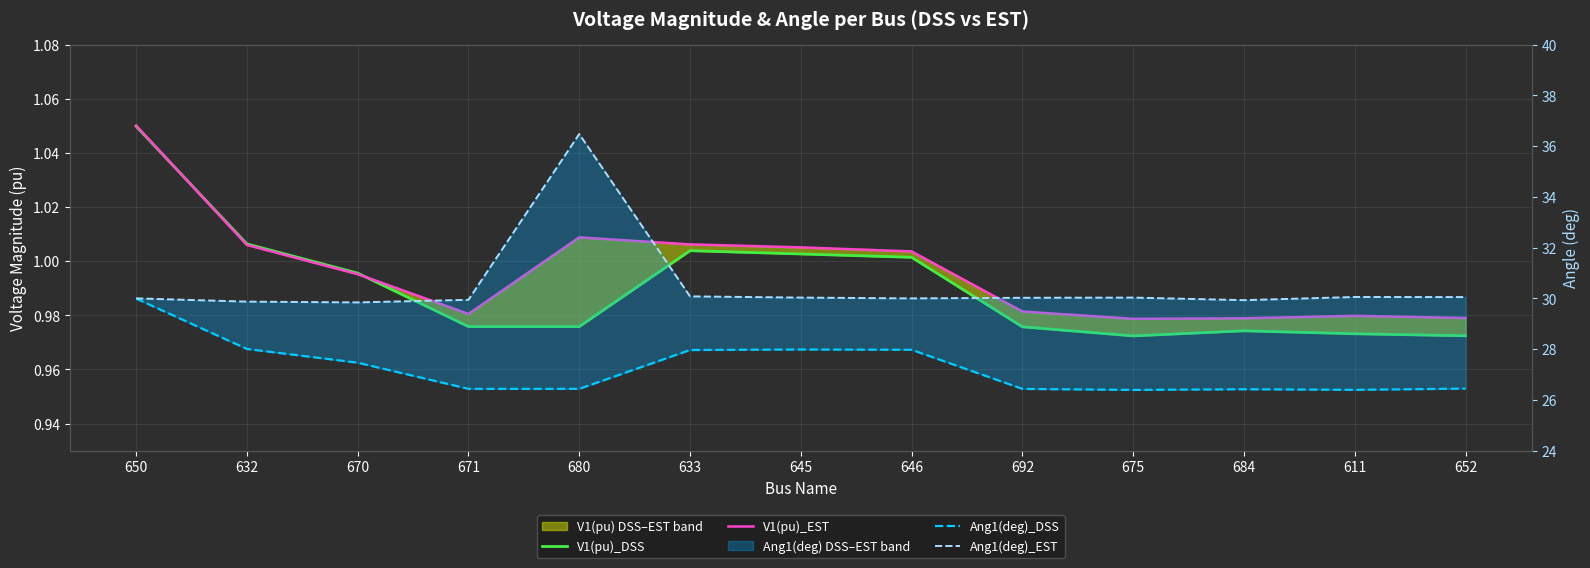

What is the average value of the Ang1(deg)_EST series?

30.5